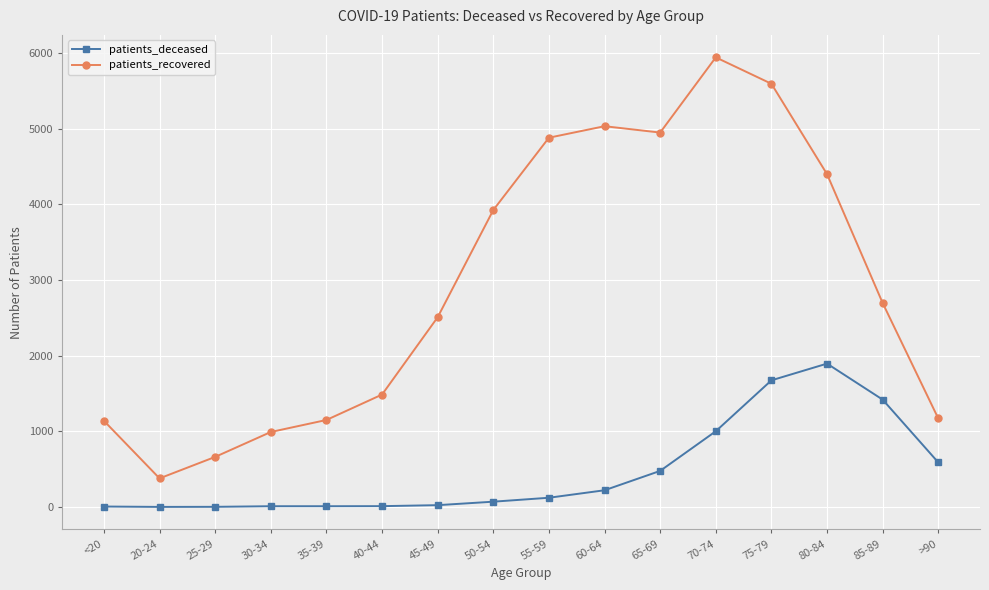

What is the value of the patients_recovered point at the 5th from the left?

1150